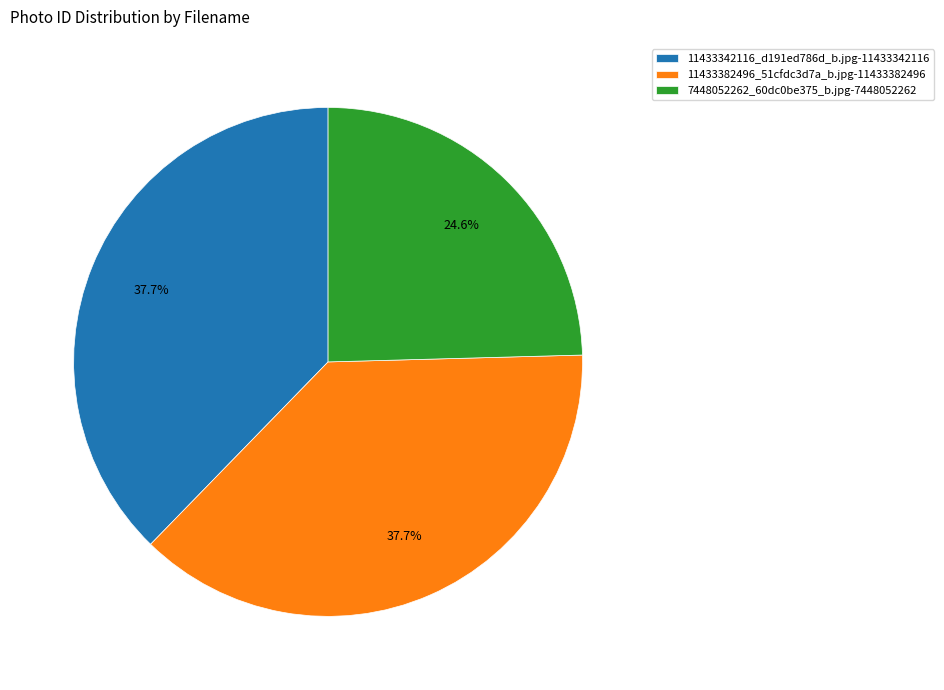

To the nearest percent, what percentage of the pie is 11433342116_d191ed786d_b.jpg?

38%